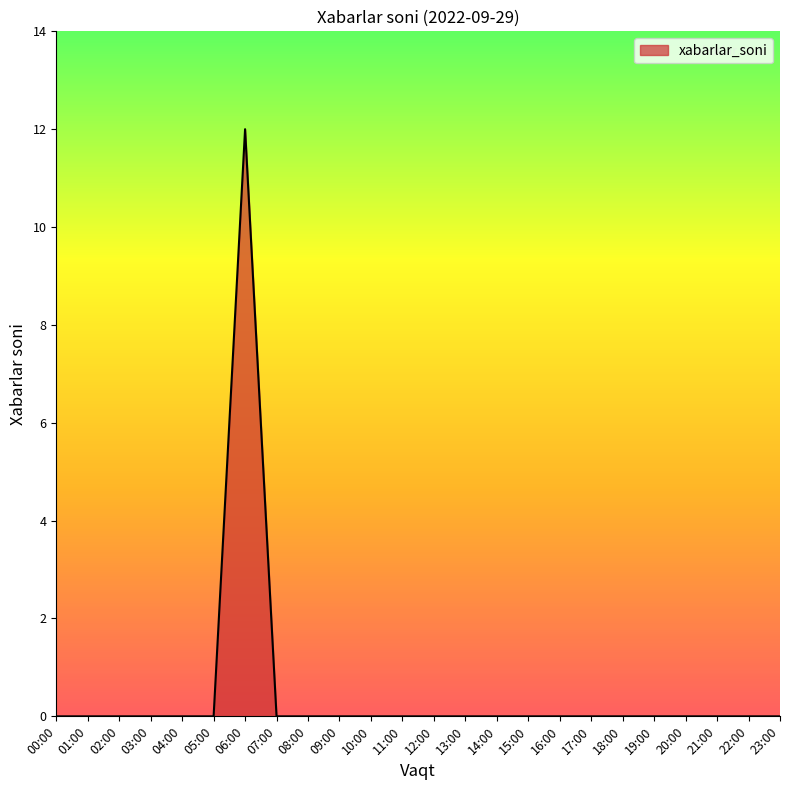

The chart shows a value of -8 at 13:00. True or false?

False